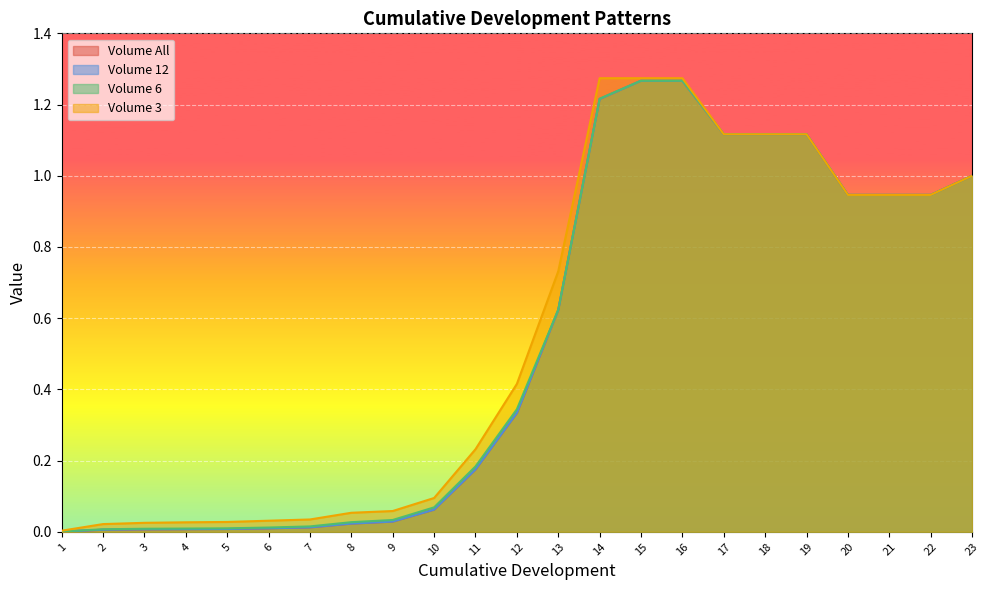

What are all the series names shown in the legend?

Volume All, Volume 12, Volume 6, Volume 3